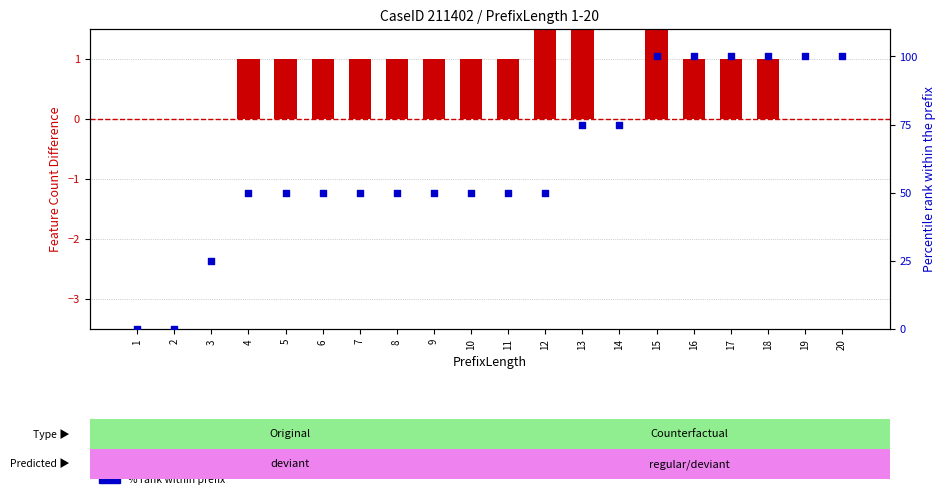

What is the total value across all series at 20?

100